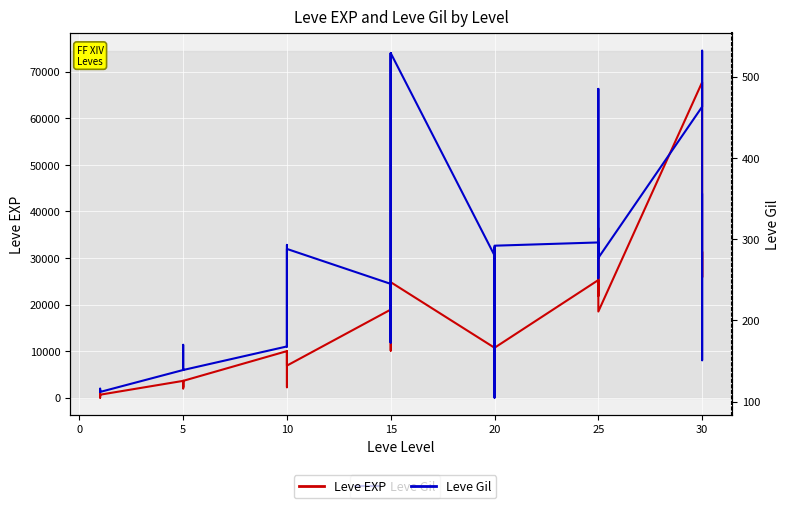

Where is the first local minimum for Leve Gil?

20